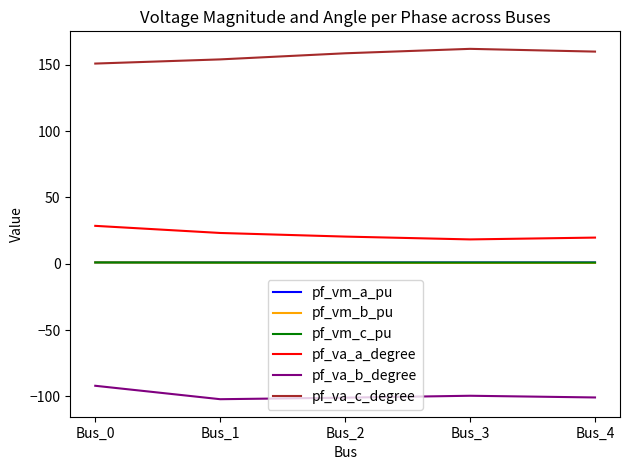

Does the chart have visible grid lines?

No